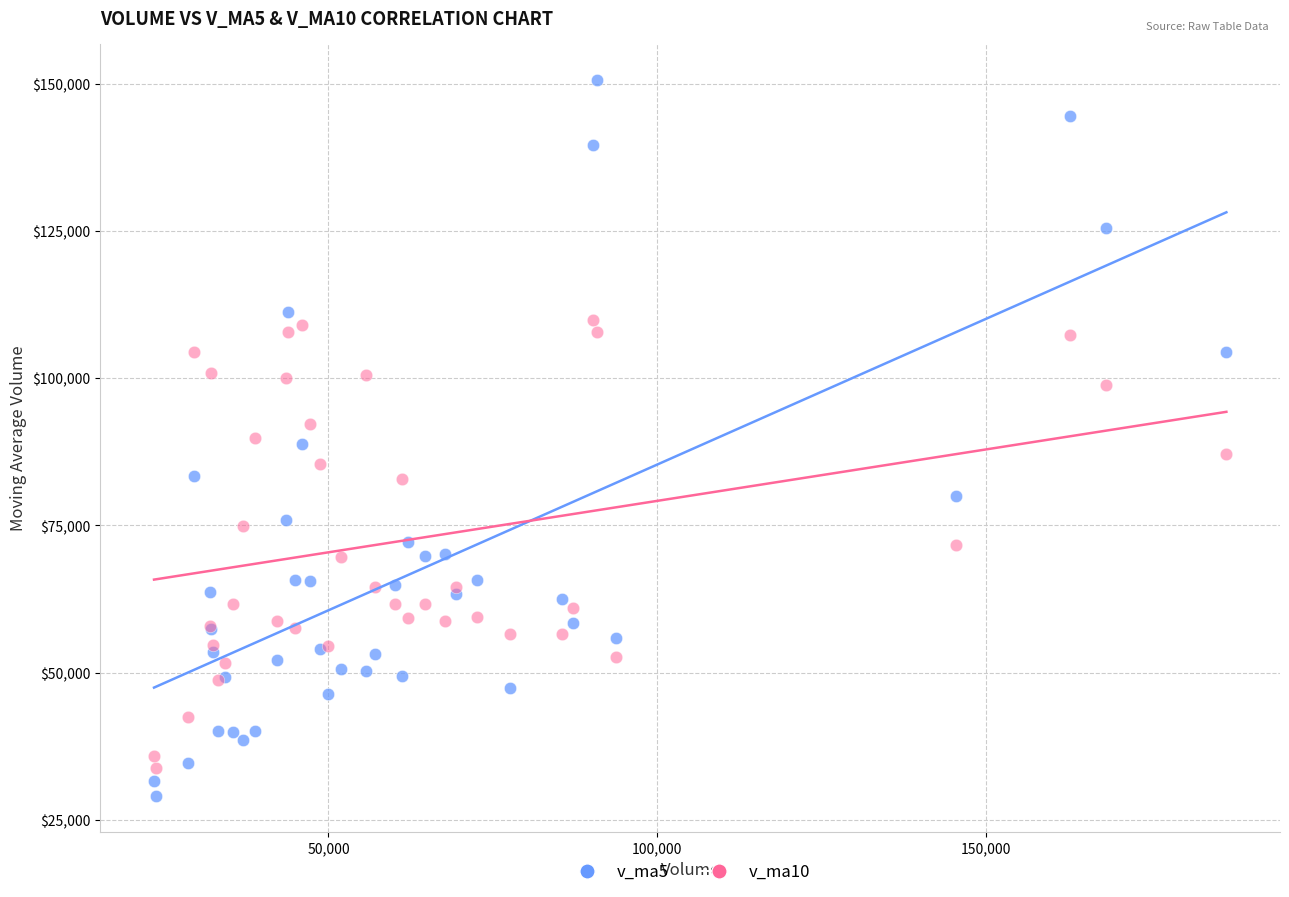

Which series has the largest Y range (max minus min)?

v_ma5